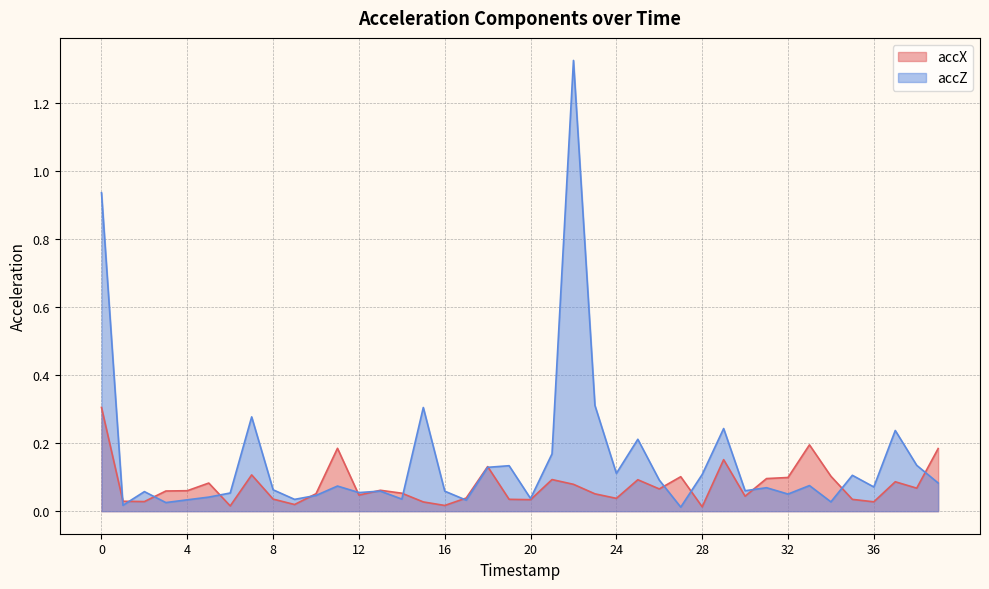

The value of accX at 31 is 0.2. True or false?

False